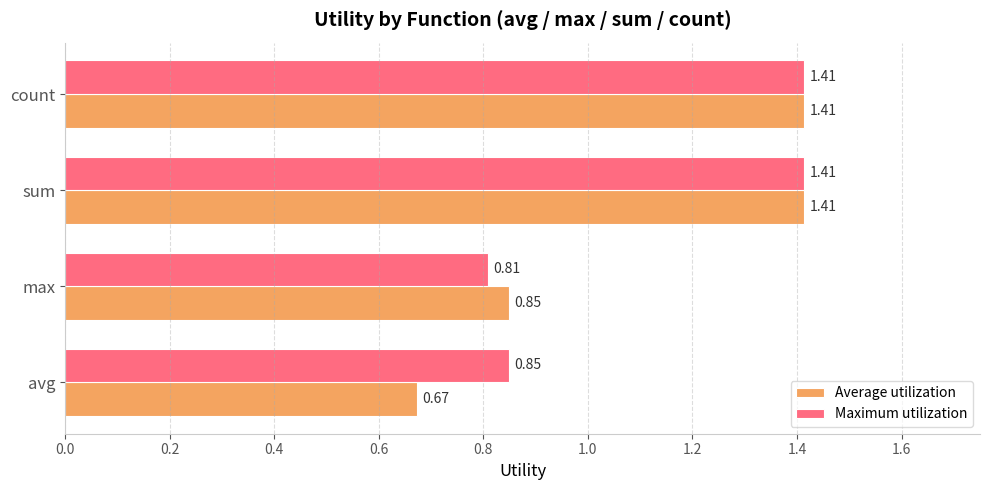

At which label is Average utilization closest to 1?

max